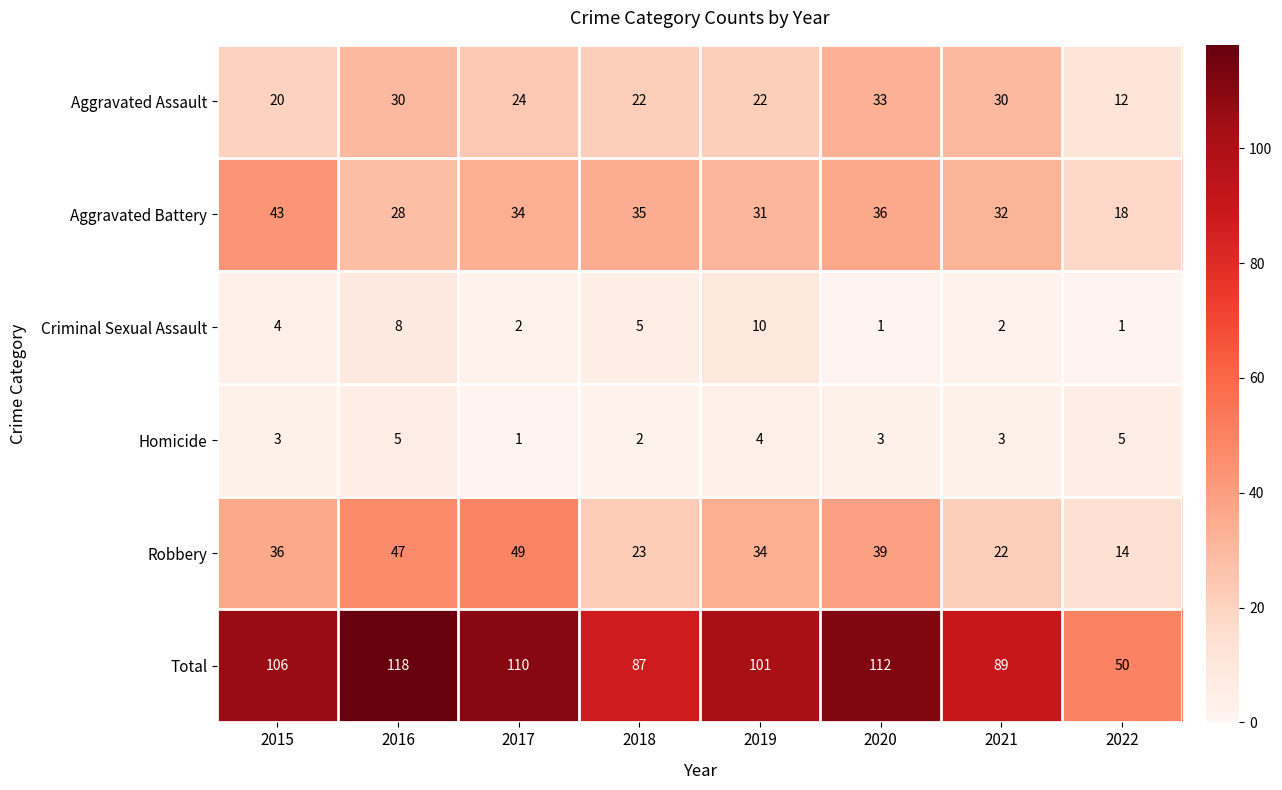

List the series in order of their peak value, lowest first.

Homicide, Criminal Sexual Assault, Aggravated Assault, Aggravated Battery, Robbery, Total